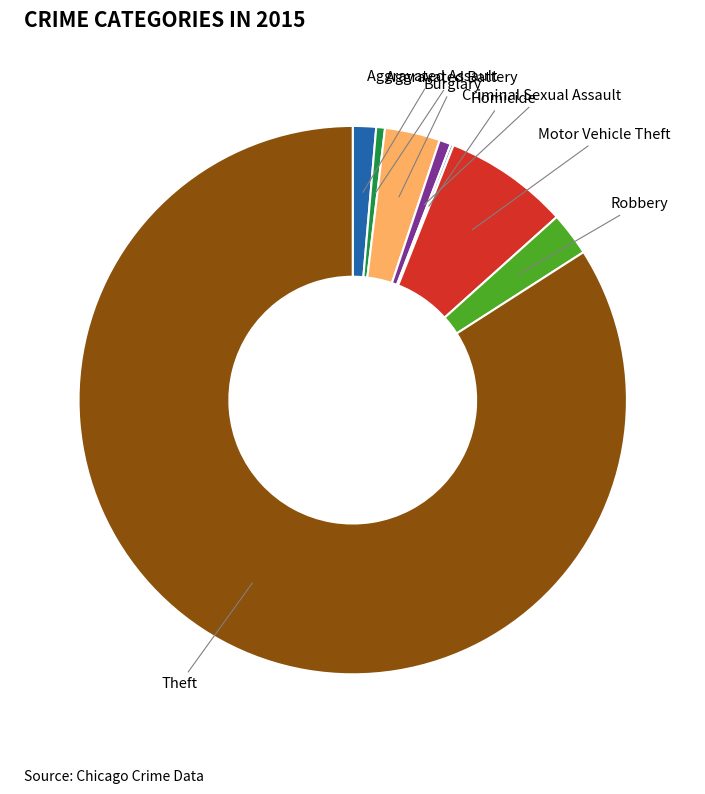

What is the largest slice in the pie chart?

Theft